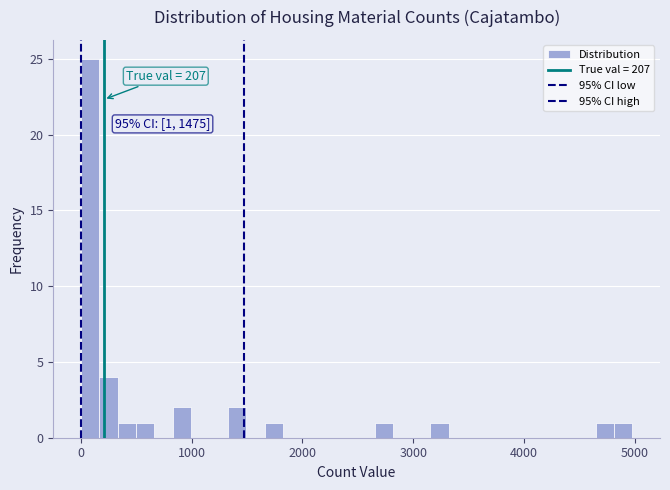

Around what value on the x-axis is the tallest bar? Give the approximate position of its centre, as read against the axis.

100